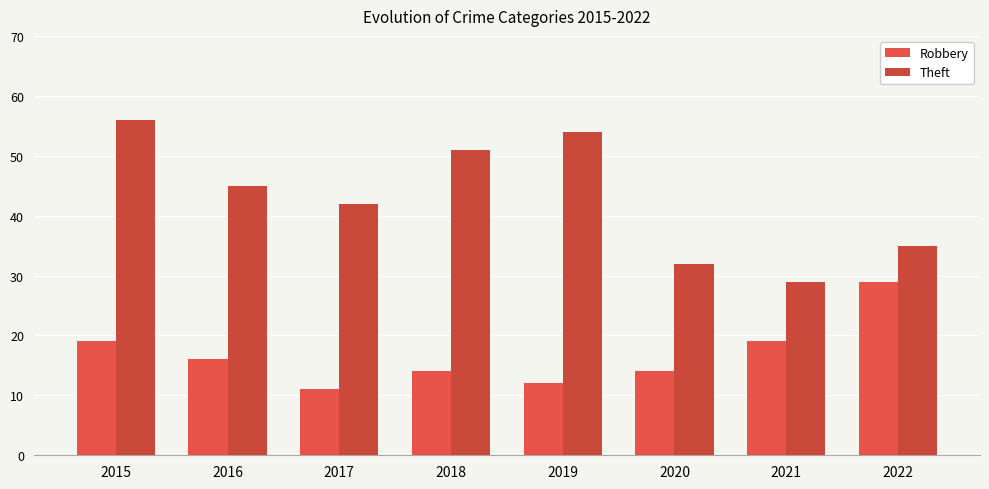

Is the value of Robbery at 2019 greater than the value of Theft at 2020?

No